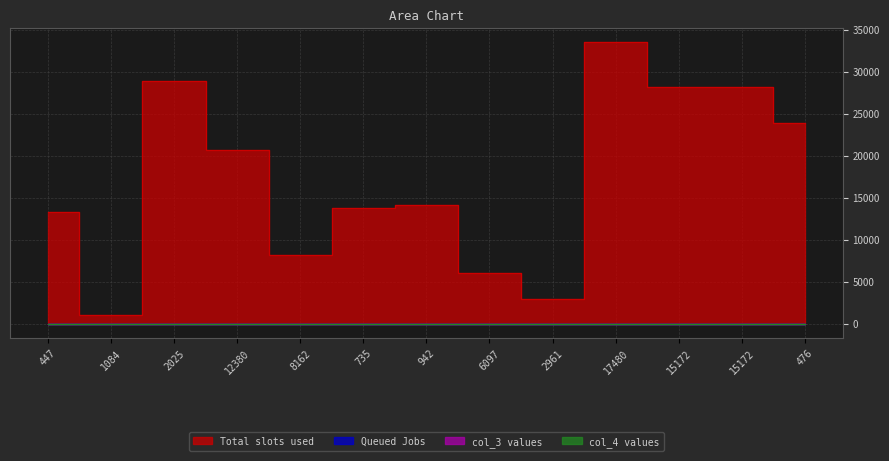

At which label does col_4 reach its peak?

447